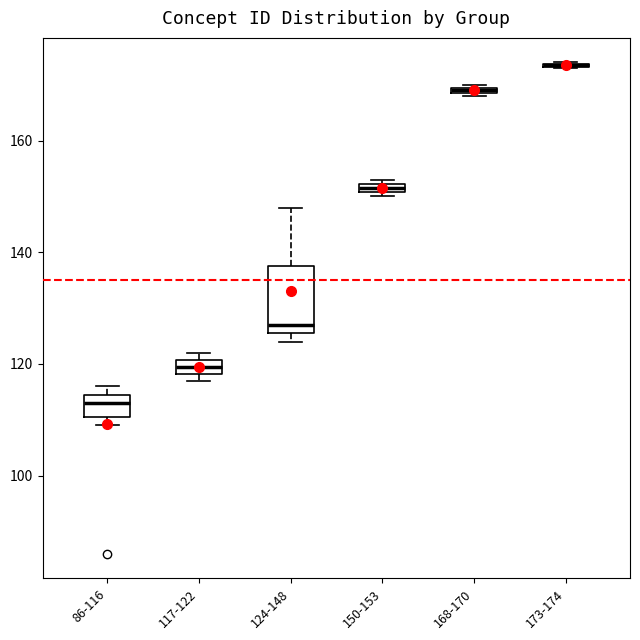

Which box is the tallest, from its lower edge to its upper edge?

124-148